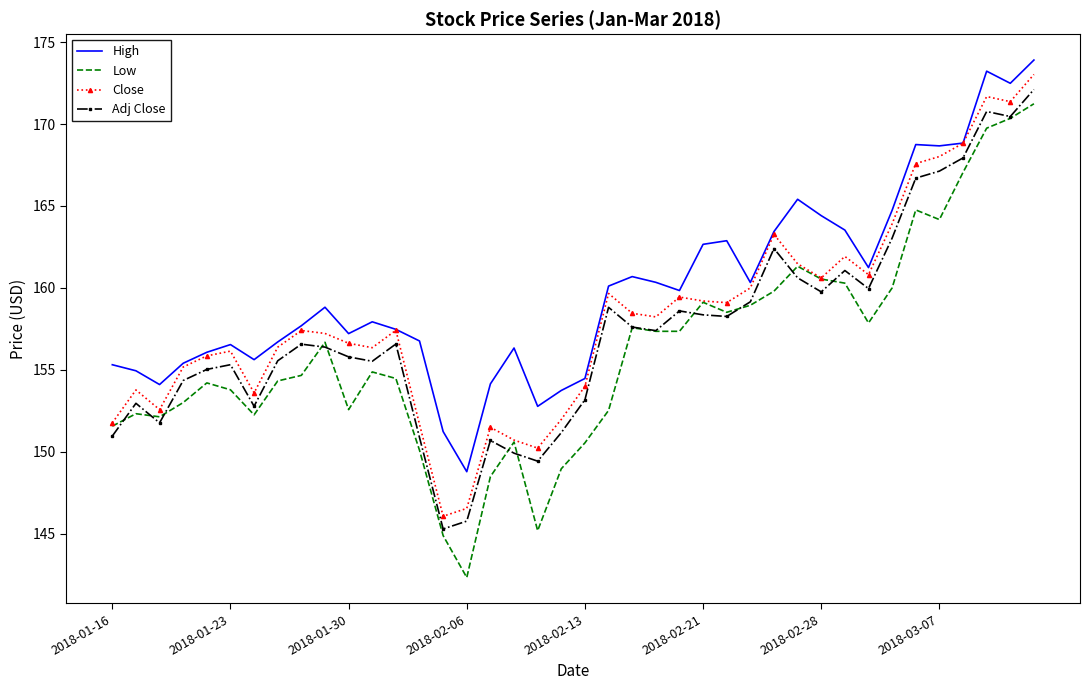

What is the sum of all Close values?

6329.5